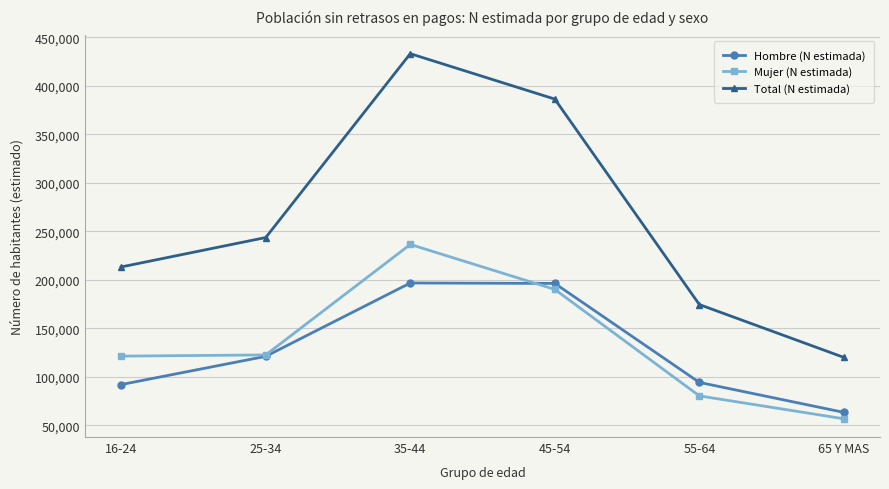

What is the difference between the Hombre (N estimada) values at 65 Y MAS and 55-64?

30885